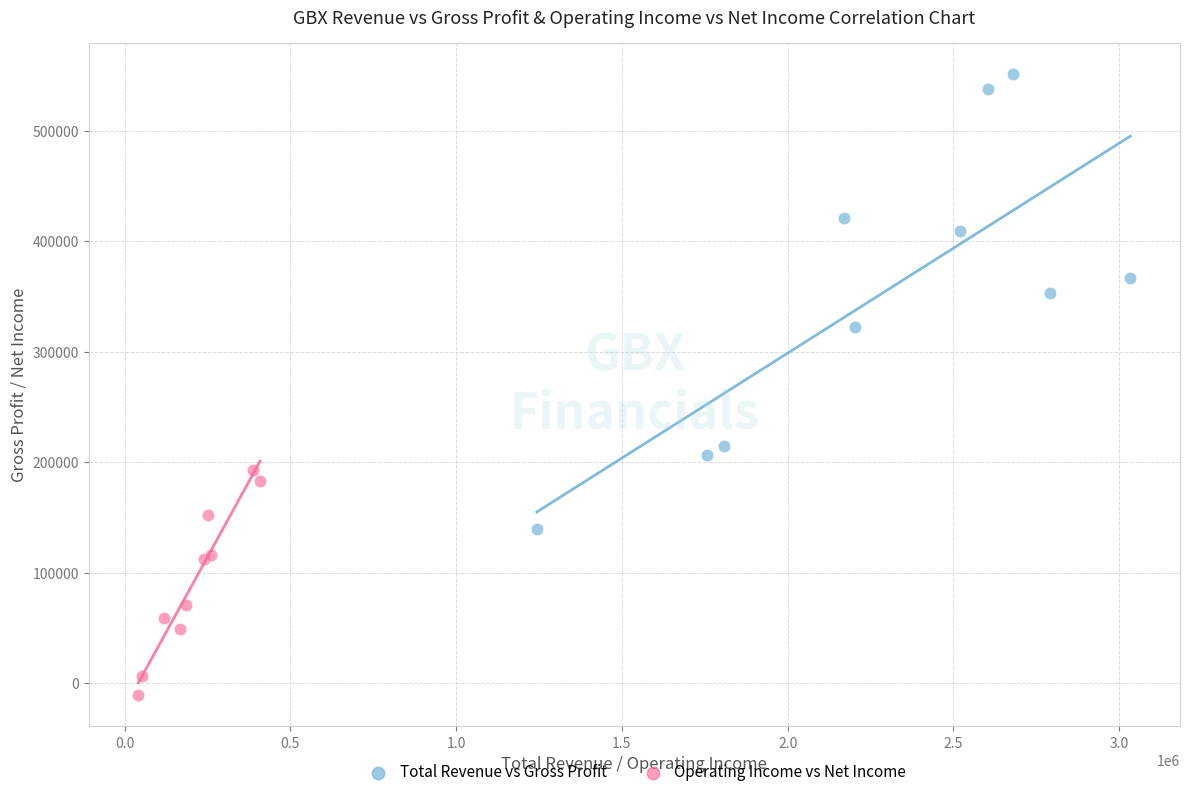

Which series contains the highest Y value?

Total Revenue vs Gross Profit